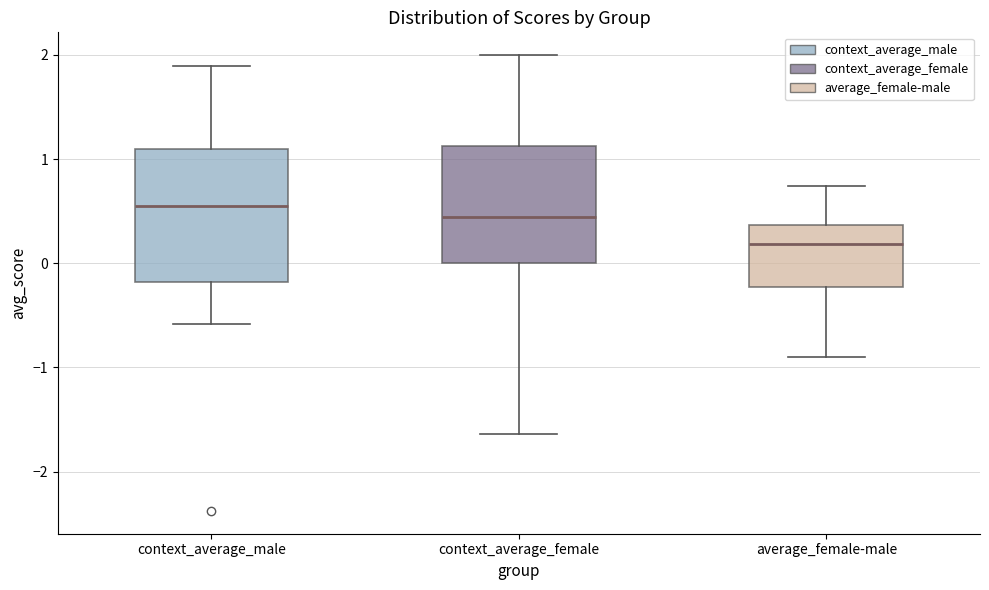

Reading left to right, transcribe this box plot: for each box, give where its median line is, the range the box spans, and where its two whiskers end, as read against the y-axis. The values are not printed on the chart, so give them approximately, as read against the axis.

context_average_male: median 0.6, box -0.2 to 1.1, whiskers -0.6 to 1.9
context_average_female: median 0.4, box 0.0 to 1.1, whiskers -1.6 to 2.0
average_female-male: median 0.2, box -0.2 to 0.4, whiskers -0.9 to 0.7